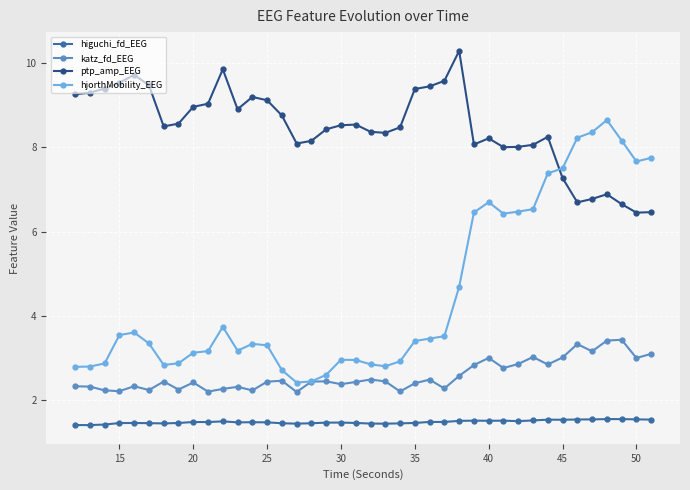

True or false: higuchi_fd_EEG has more than 1 points higher than both neighbors.

True